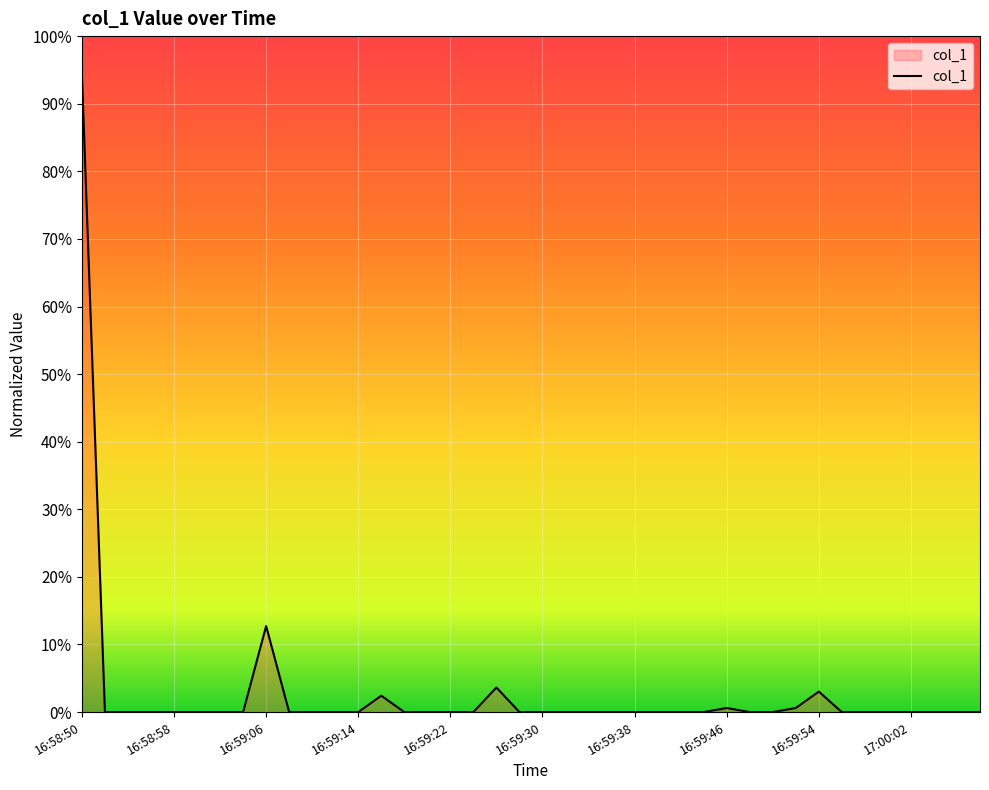

Reading left to right, transcribe all the data shown in this chart.

0.9	0.0	0.0	0.0	0.0	0.0	0.0	0.0	0.1	0.0	0.0	0.0	0.0	0.0	0.0	0.0	0.0	0.0	0.0	0.0	0.0	0.0	0.0	0.0	0.0	0.0	0.0	0.0	0.0	0.0	0.0	0.0	0.0	0.0	0.0	0.0	0.0	0.0	0.0	0.0